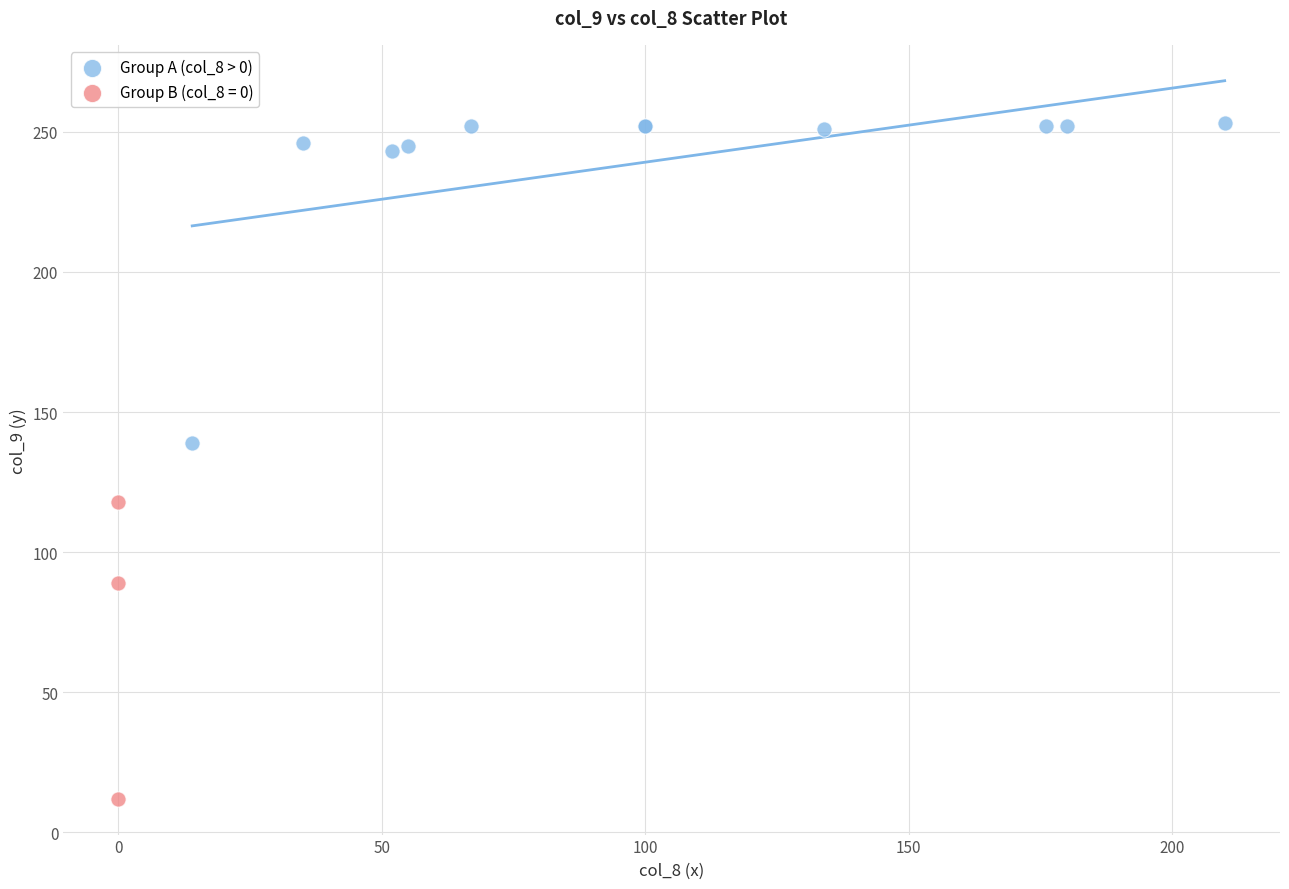

Which series contains the highest Y value?

Group A (col_8 > 0)